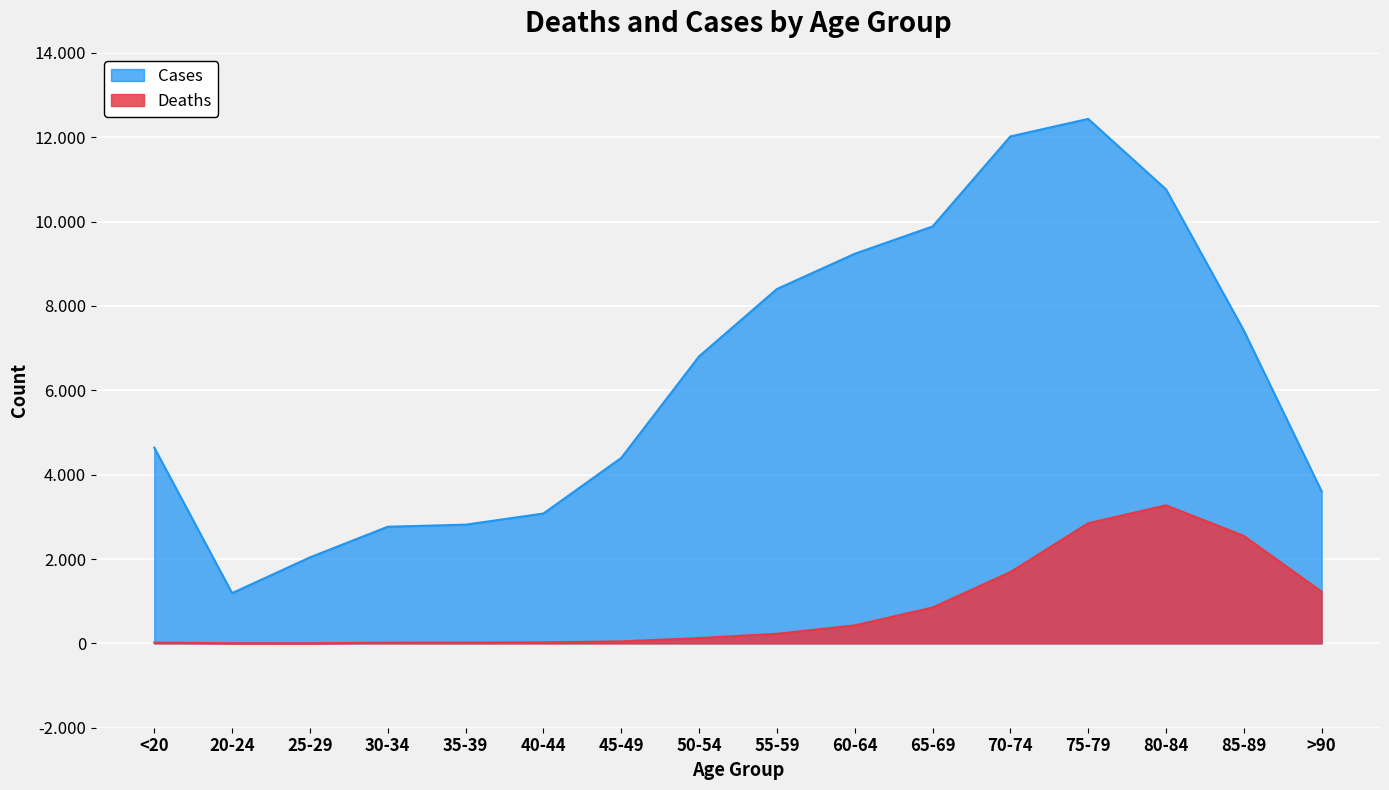

Does the chart display data point markers on the line(s)?

No